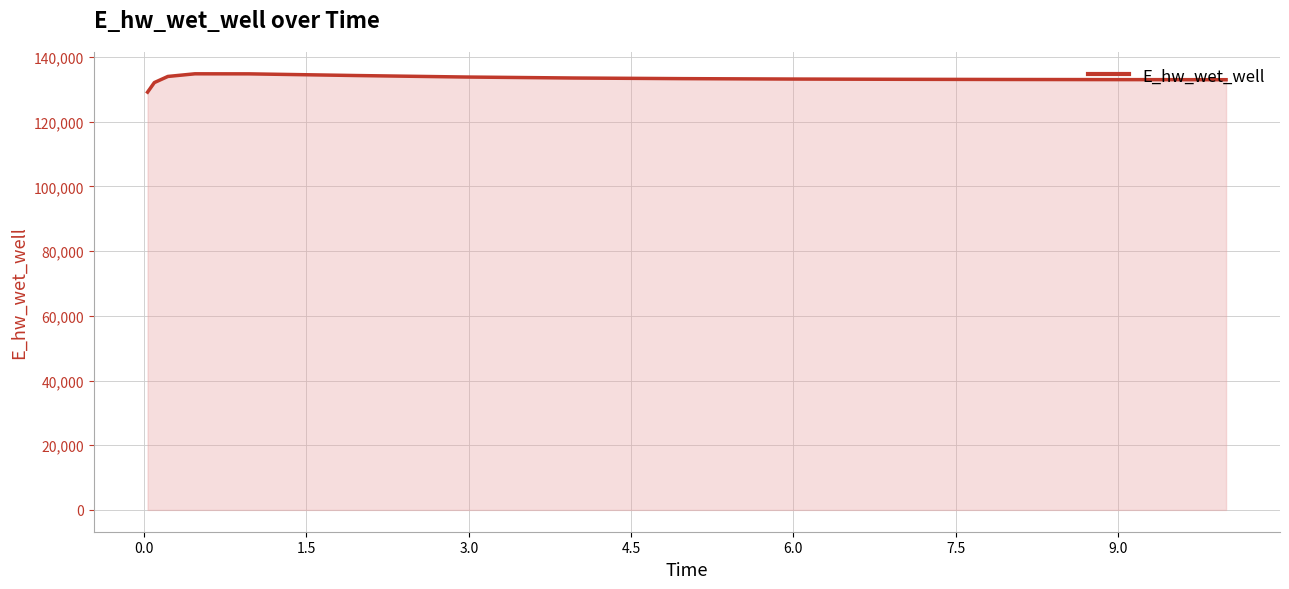

How many distinct data groups are displayed?

1